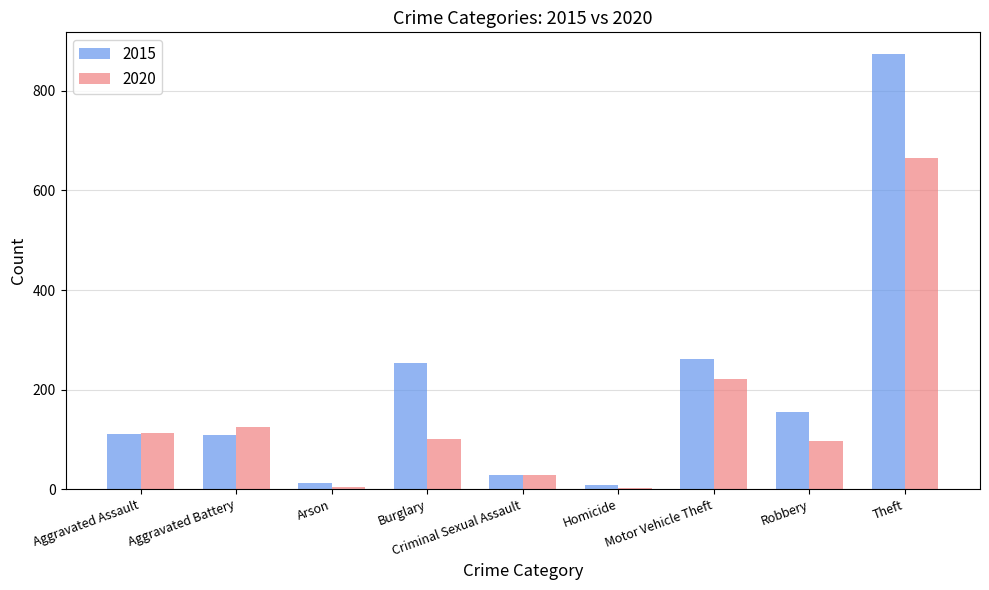

Which category has the highest value across all series?

Theft